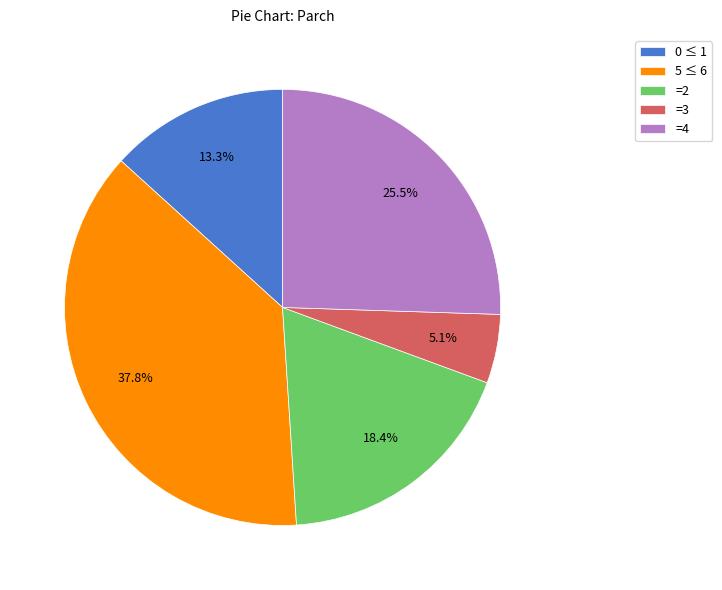

Approximately how many times larger is the value at =4 compared to 0 ≤ 1?

1.9